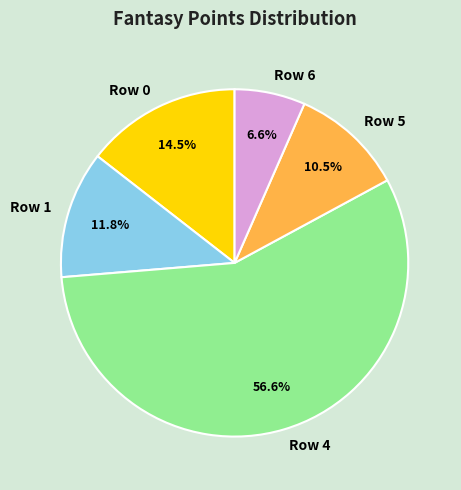

What percentage do Row 6 and Row 0 together represent?

21.1%